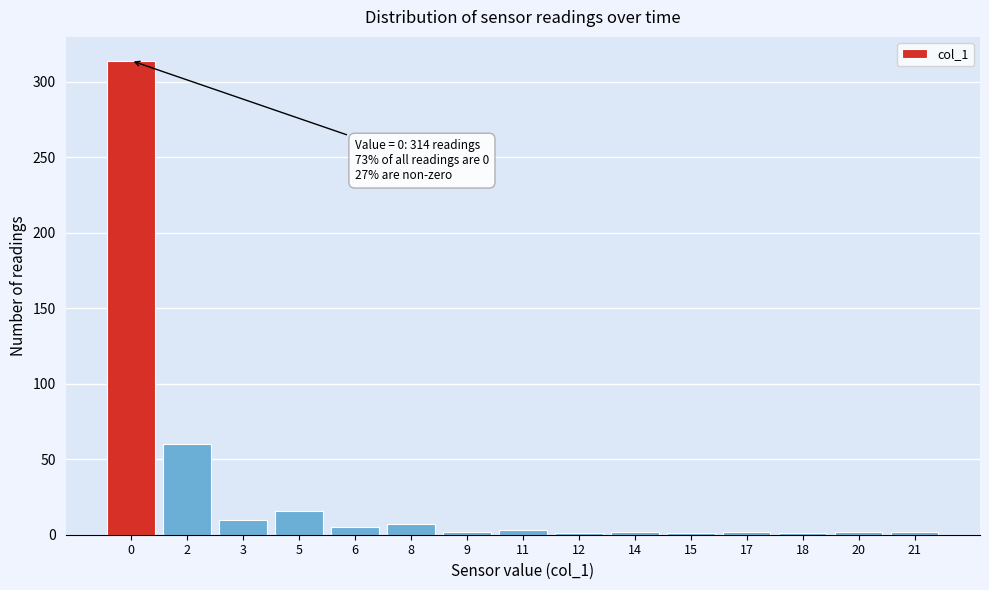

What is the maximum value shown in the chart?

314